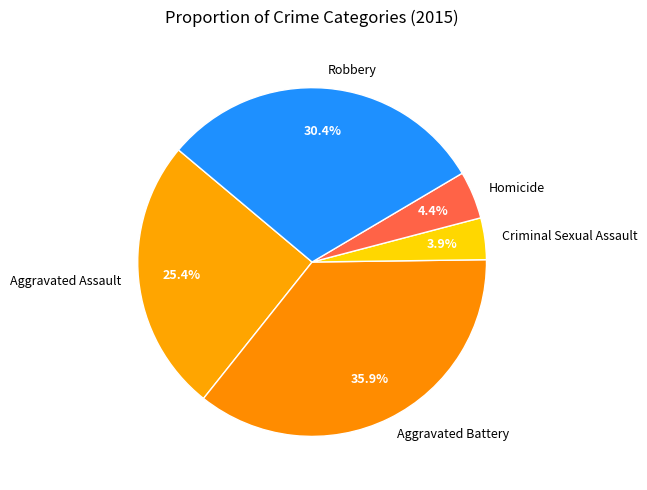

True or false: Aggravated Battery accounts for 36% of the total.

True